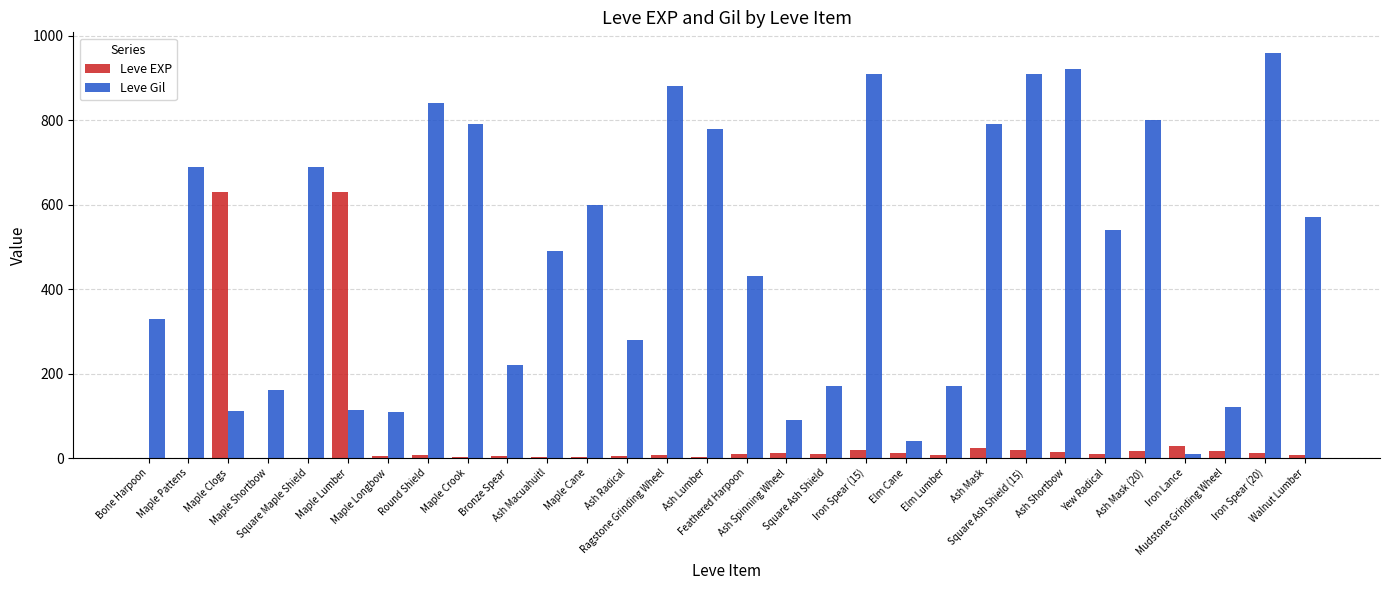

What is the sum of all Leve EXP values?

1515